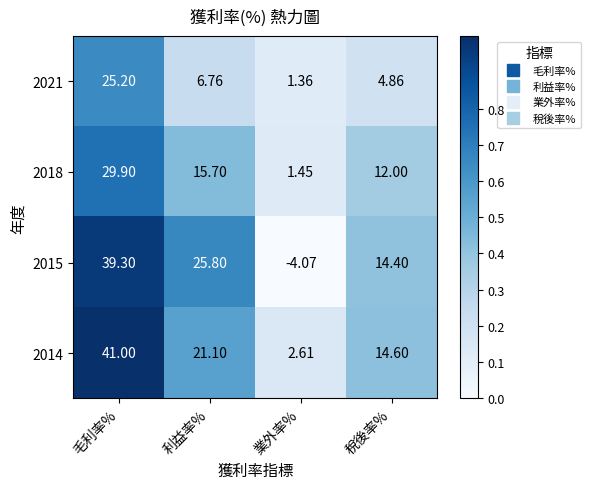

Where does the 2018 series first go above 15?

毛利率%